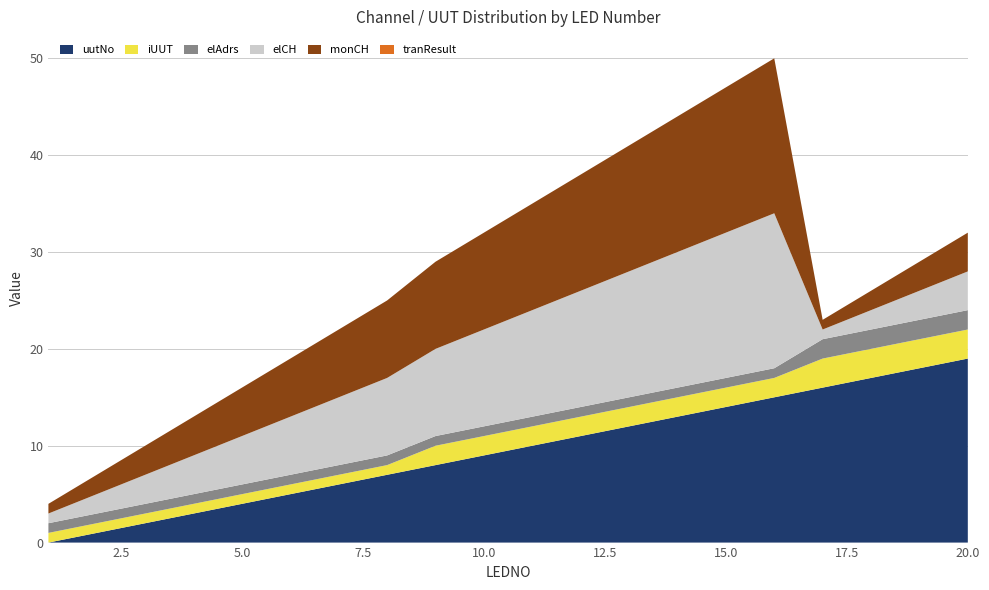

Reading left to right, what are all the values shown in this chart?

uutNo: 1=0	2=1	3=2	4=3	5=4	6=5	7=6	8=7	9=8	10=9	11=10	12=11	13=12	14=13	15=14	16=15	17=16	18=17	19=18	20=19
iUUT: 1=1	2=1	3=1	4=1	5=1	6=1	7=1	8=1	9=2	10=2	11=2	12=2	13=2	14=2	15=2	16=2	17=3	18=3	19=3	20=3
elAdrs: 1=1	2=1	3=1	4=1	5=1	6=1	7=1	8=1	9=1	10=1	11=1	12=1	13=1	14=1	15=1	16=1	17=2	18=2	19=2	20=2
elCH: 1=1	2=2	3=3	4=4	5=5	6=6	7=7	8=8	9=9	10=10	11=11	12=12	13=13	14=14	15=15	16=16	17=1	18=2	19=3	20=4
monCH: 1=1	2=2	3=3	4=4	5=5	6=6	7=7	8=8	9=9	10=10	11=11	12=12	13=13	14=14	15=15	16=16	17=1	18=2	19=3	20=4
tranResult: 1=0	2=0	3=0	4=0	5=0	6=0	7=0	8=0	9=0	10=0	11=0	12=0	13=0	14=0	15=0	16=0	17=0	18=0	19=0	20=0